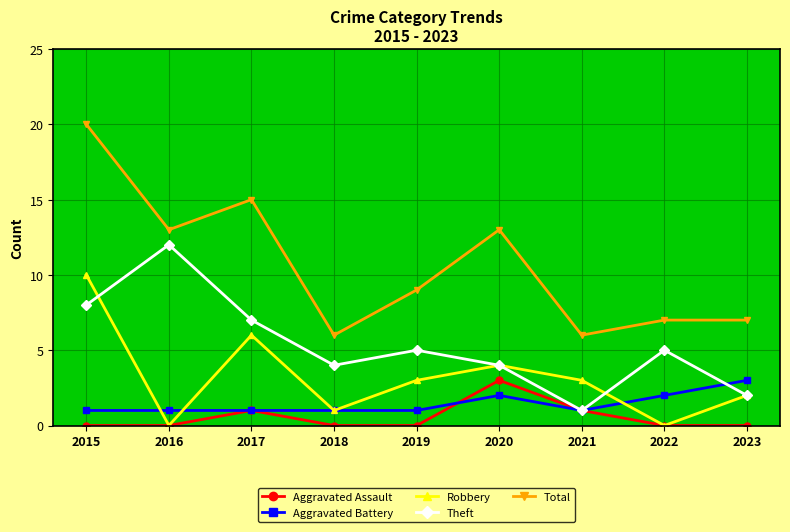

The value of Total at 2017 is 23. True or false?

False